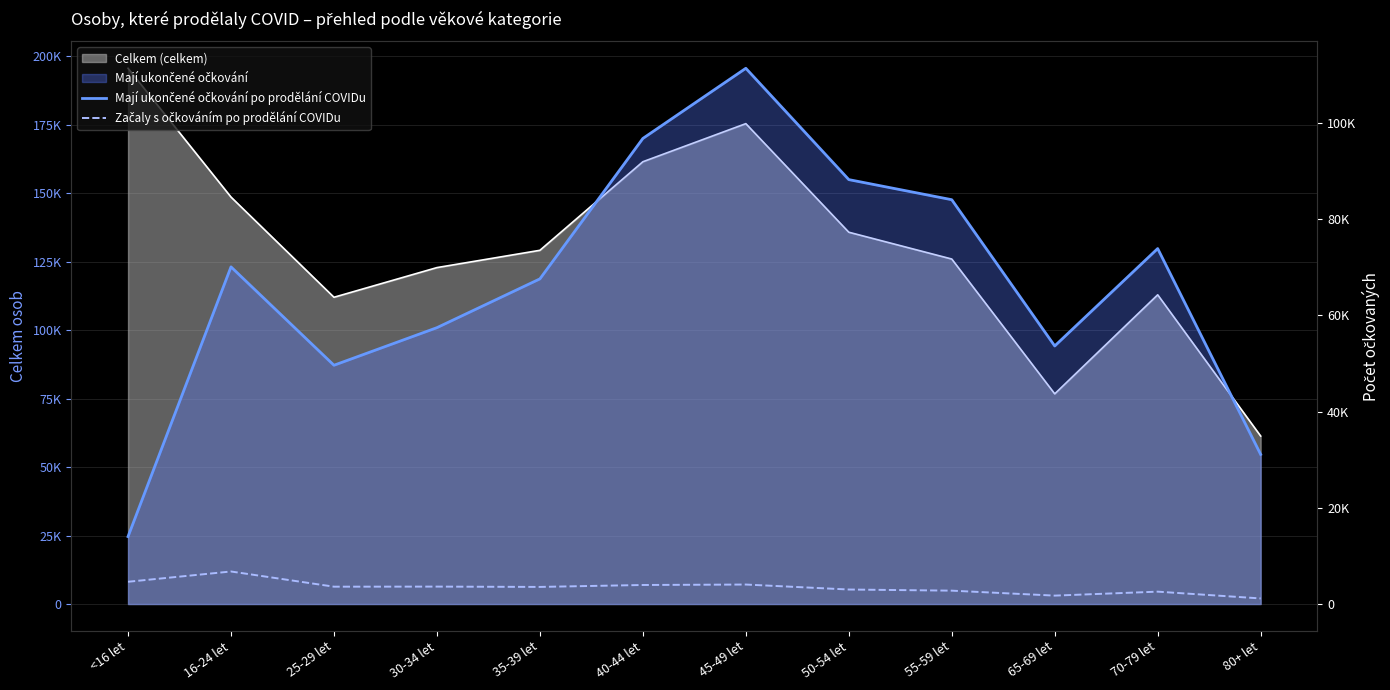

True or false: Začaly s očkováním po prodělání COVIDu and Mají ukončené očkování po prodělání COVIDu intersect in this chart.

False